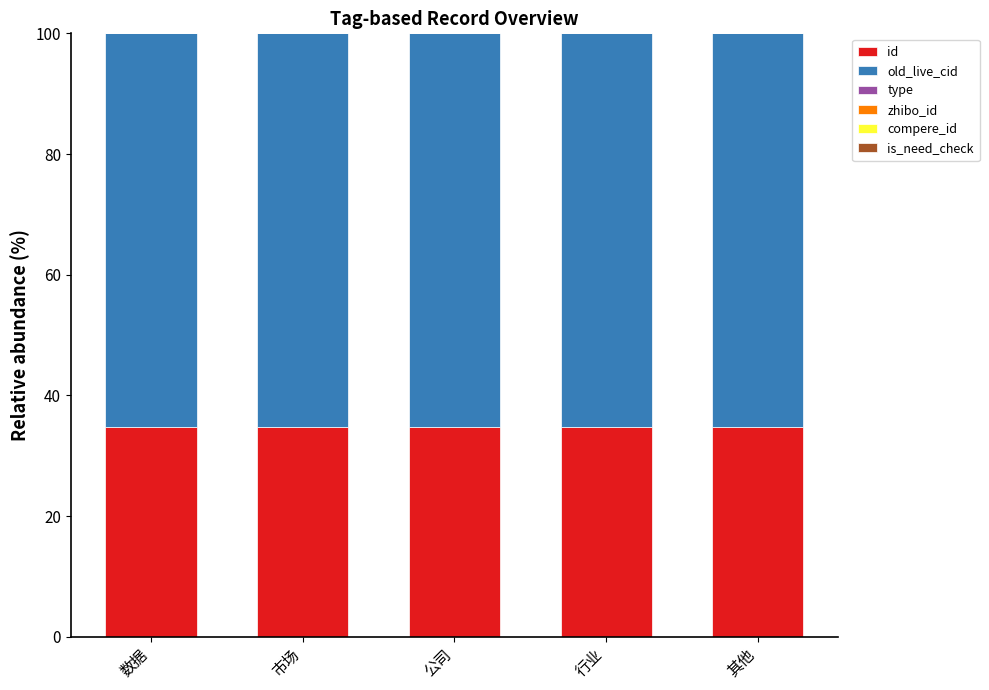

What is the highest value of the id series?

34.8